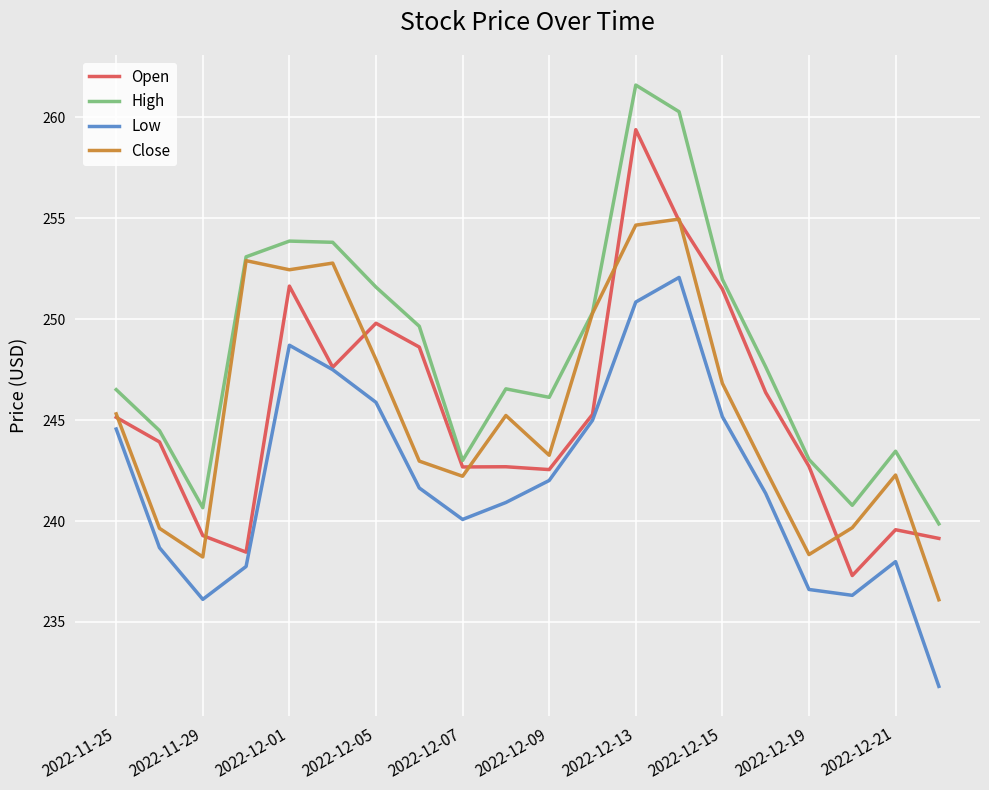

Which series has the largest total across all categories?

High